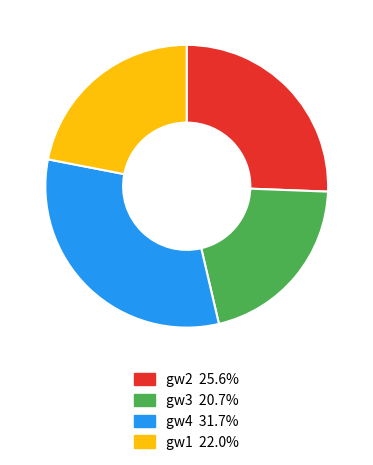

Is there a majority slice in this chart?

No